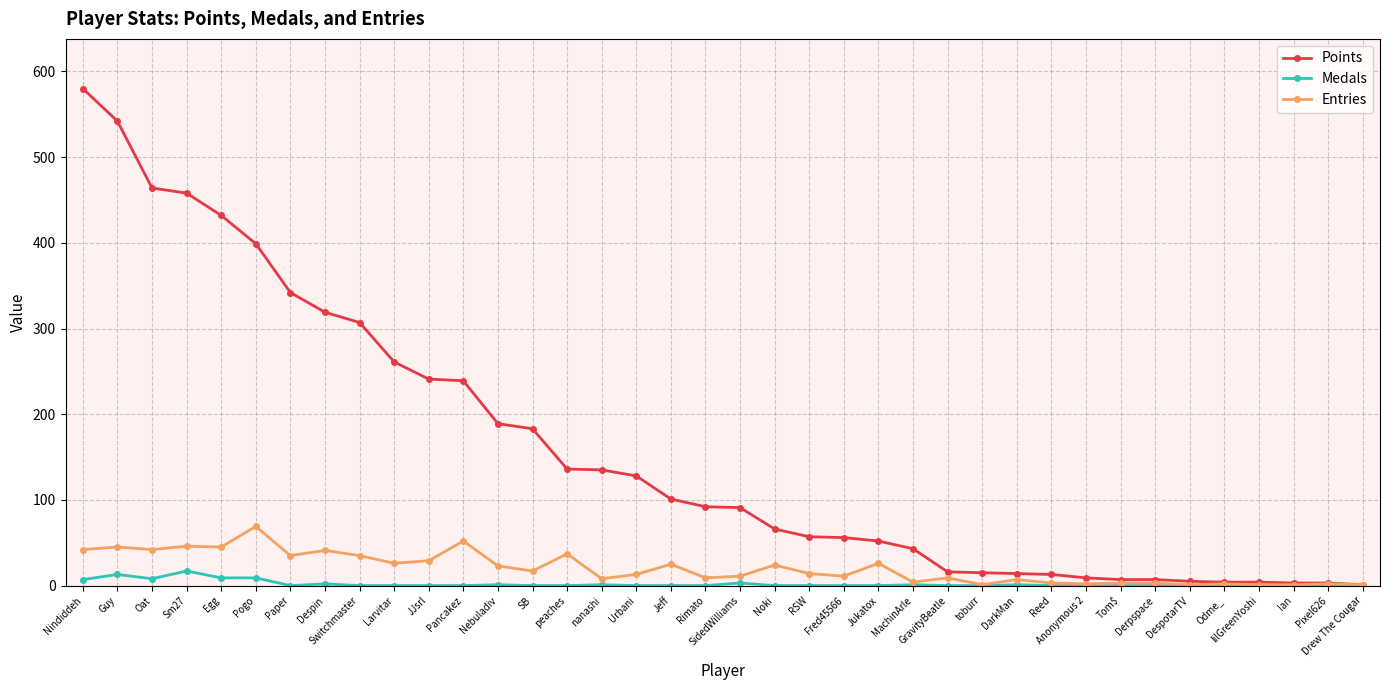

What is the difference between the maximum and minimum values in the Points series?

579